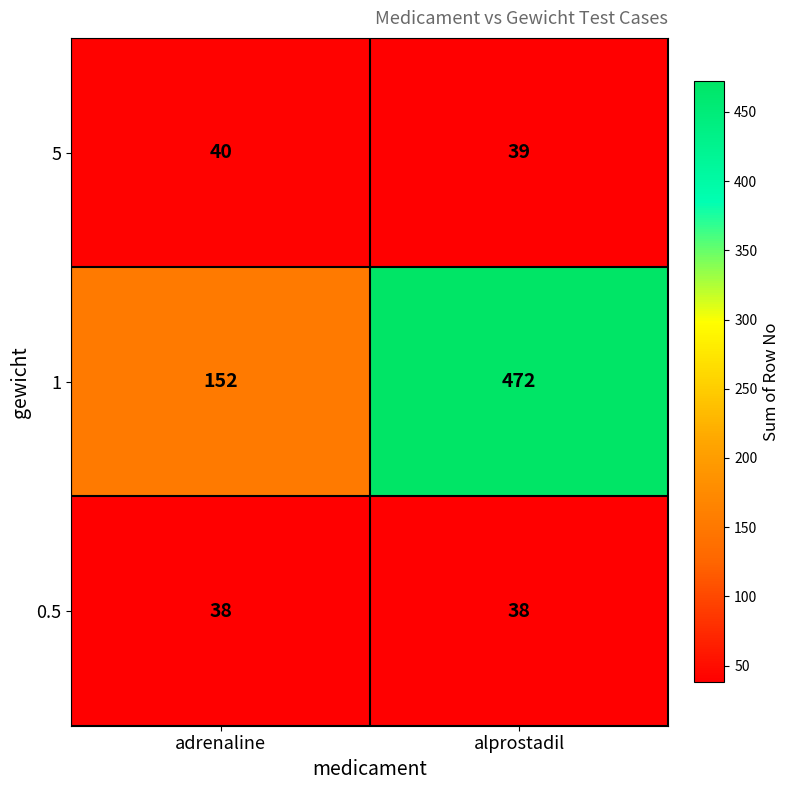

What is the sum of all 0.5 values?

76